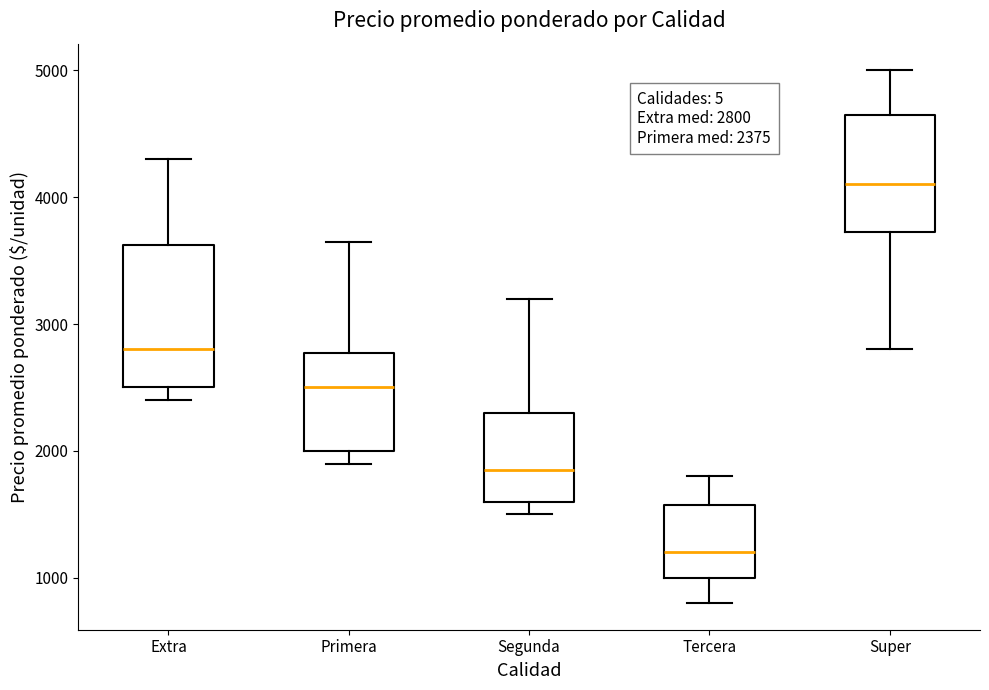

Comparing the boxes themselves (not the whiskers), which one is the tallest?

Extra